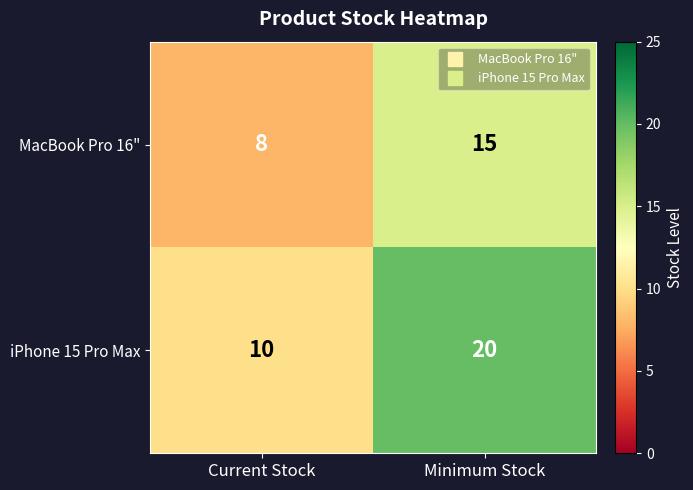

What is the sum of all iPhone 15 Pro Max values?

30